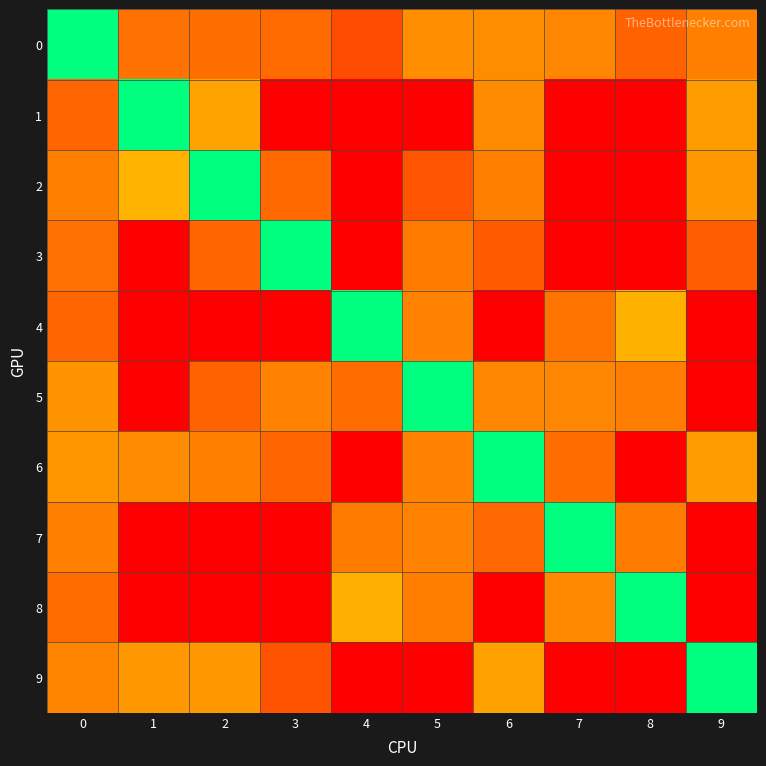

Which has a higher value, 2 or 8?

2